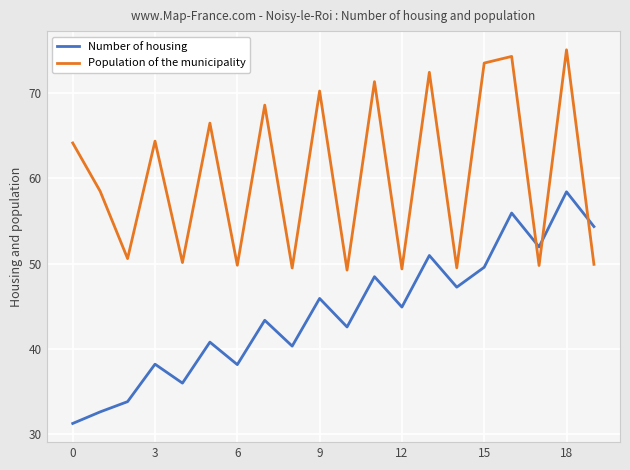

True or false: Number of housing and Population of the municipality cross at least once.

True